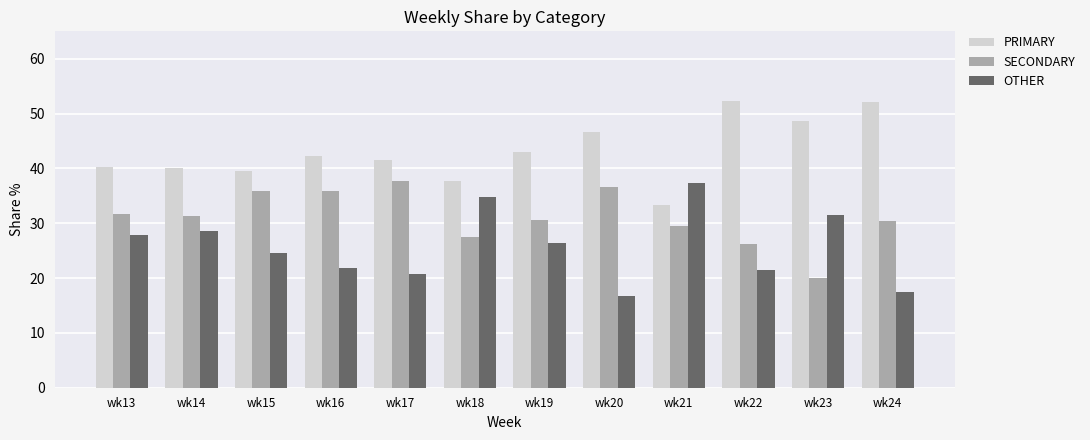

What is the spread (max minus min) of values at wk22?

31.0